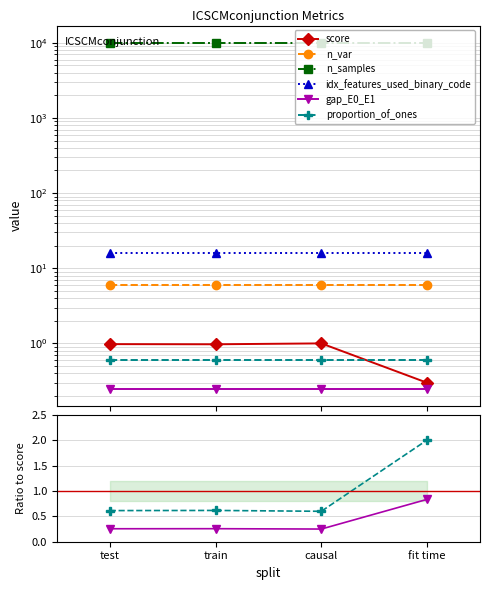

Between train and causal, which is larger?

causal